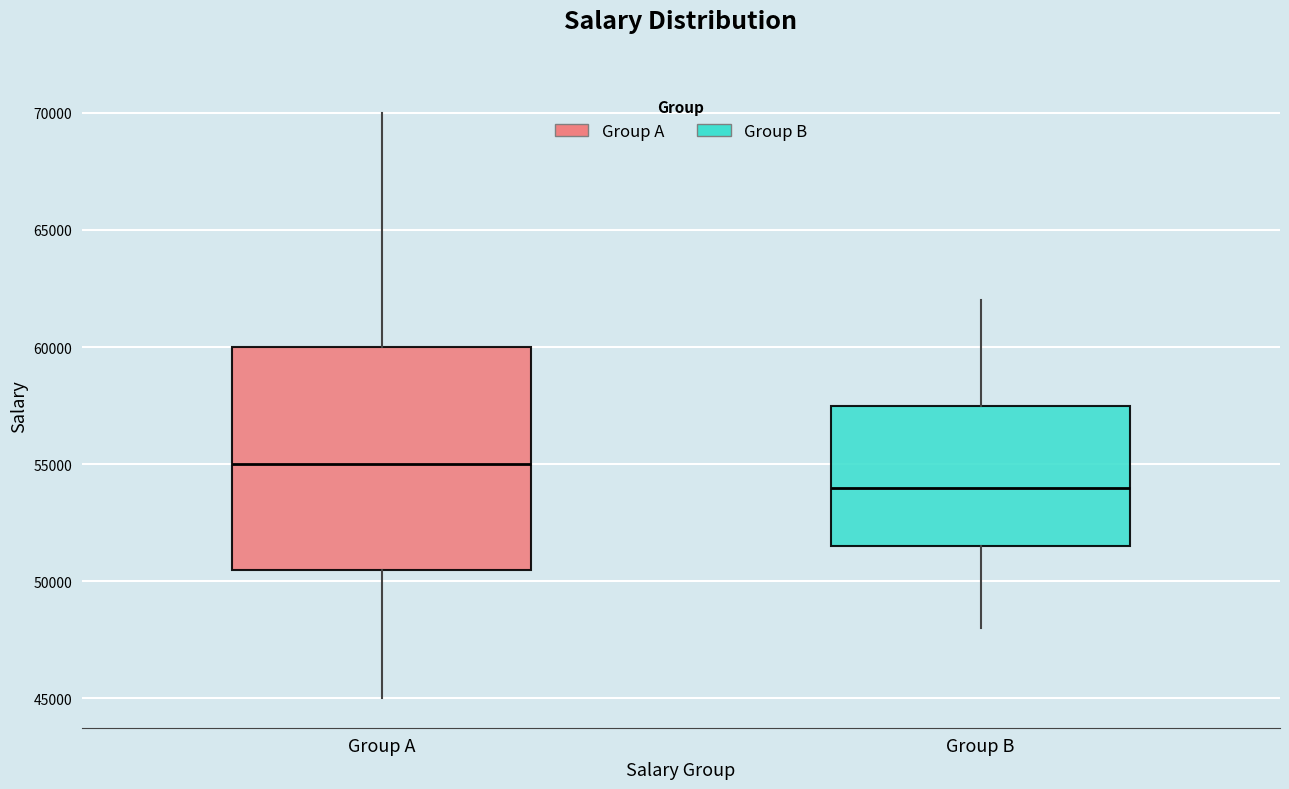

Which box's median line is the highest?

Group A